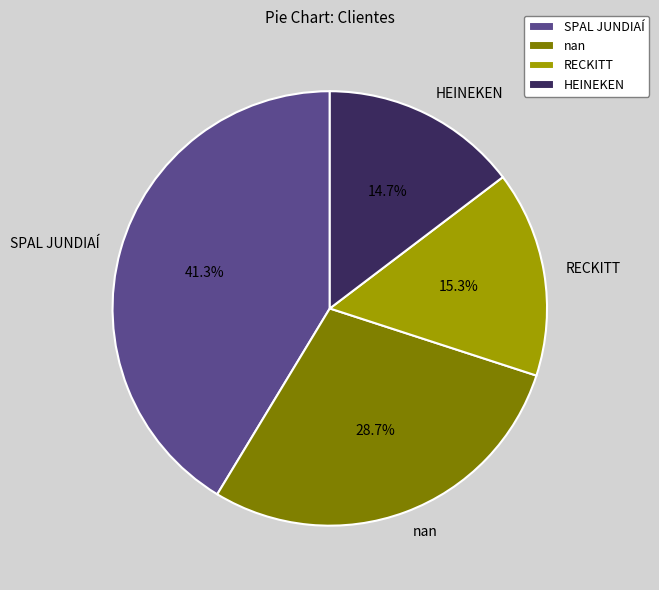

Is it true that SPAL JUNDIAÍ is 41% of the pie?

True